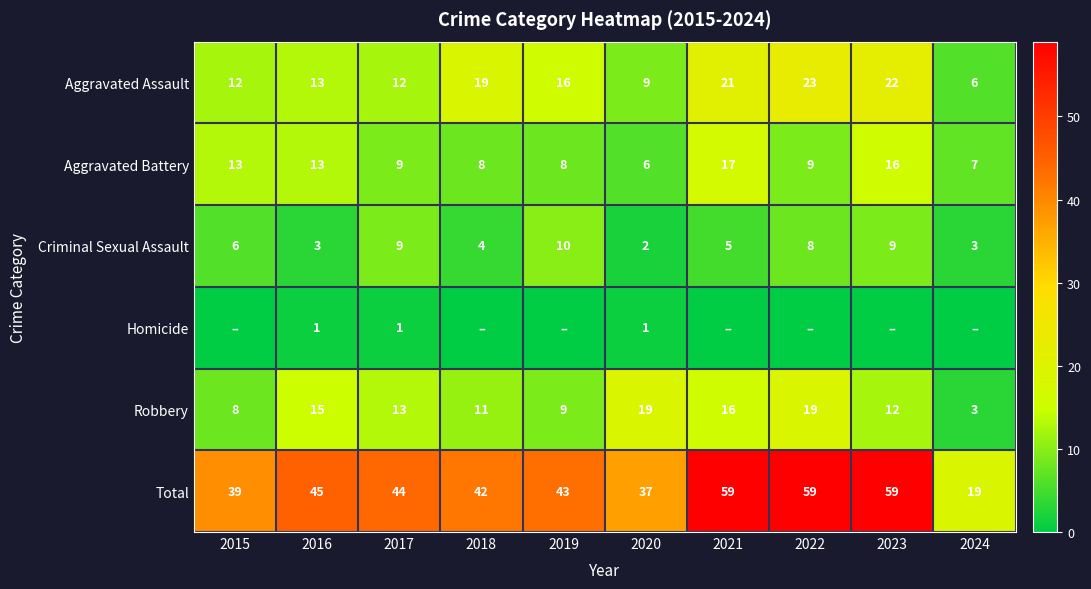

Is the value of Criminal Sexual Assault at 2022 greater than the value of Robbery at 2024?

Yes